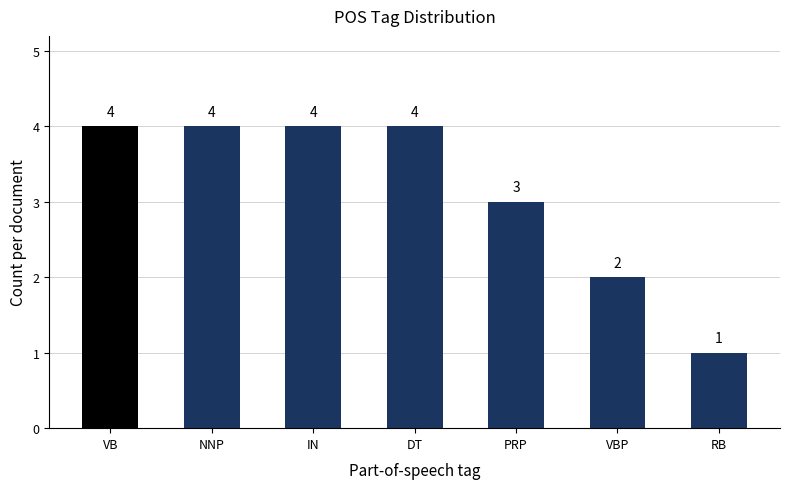

True or false: the data shows 3 at PRP.

True